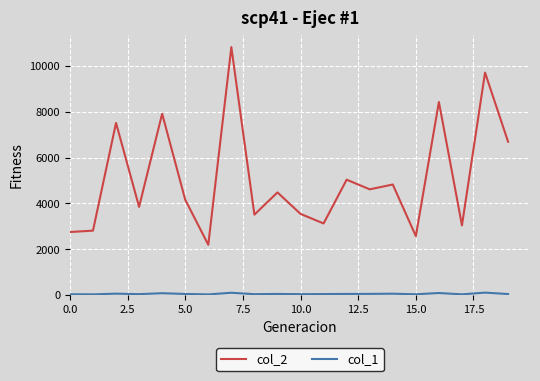

What is the greatest value displayed?

10827